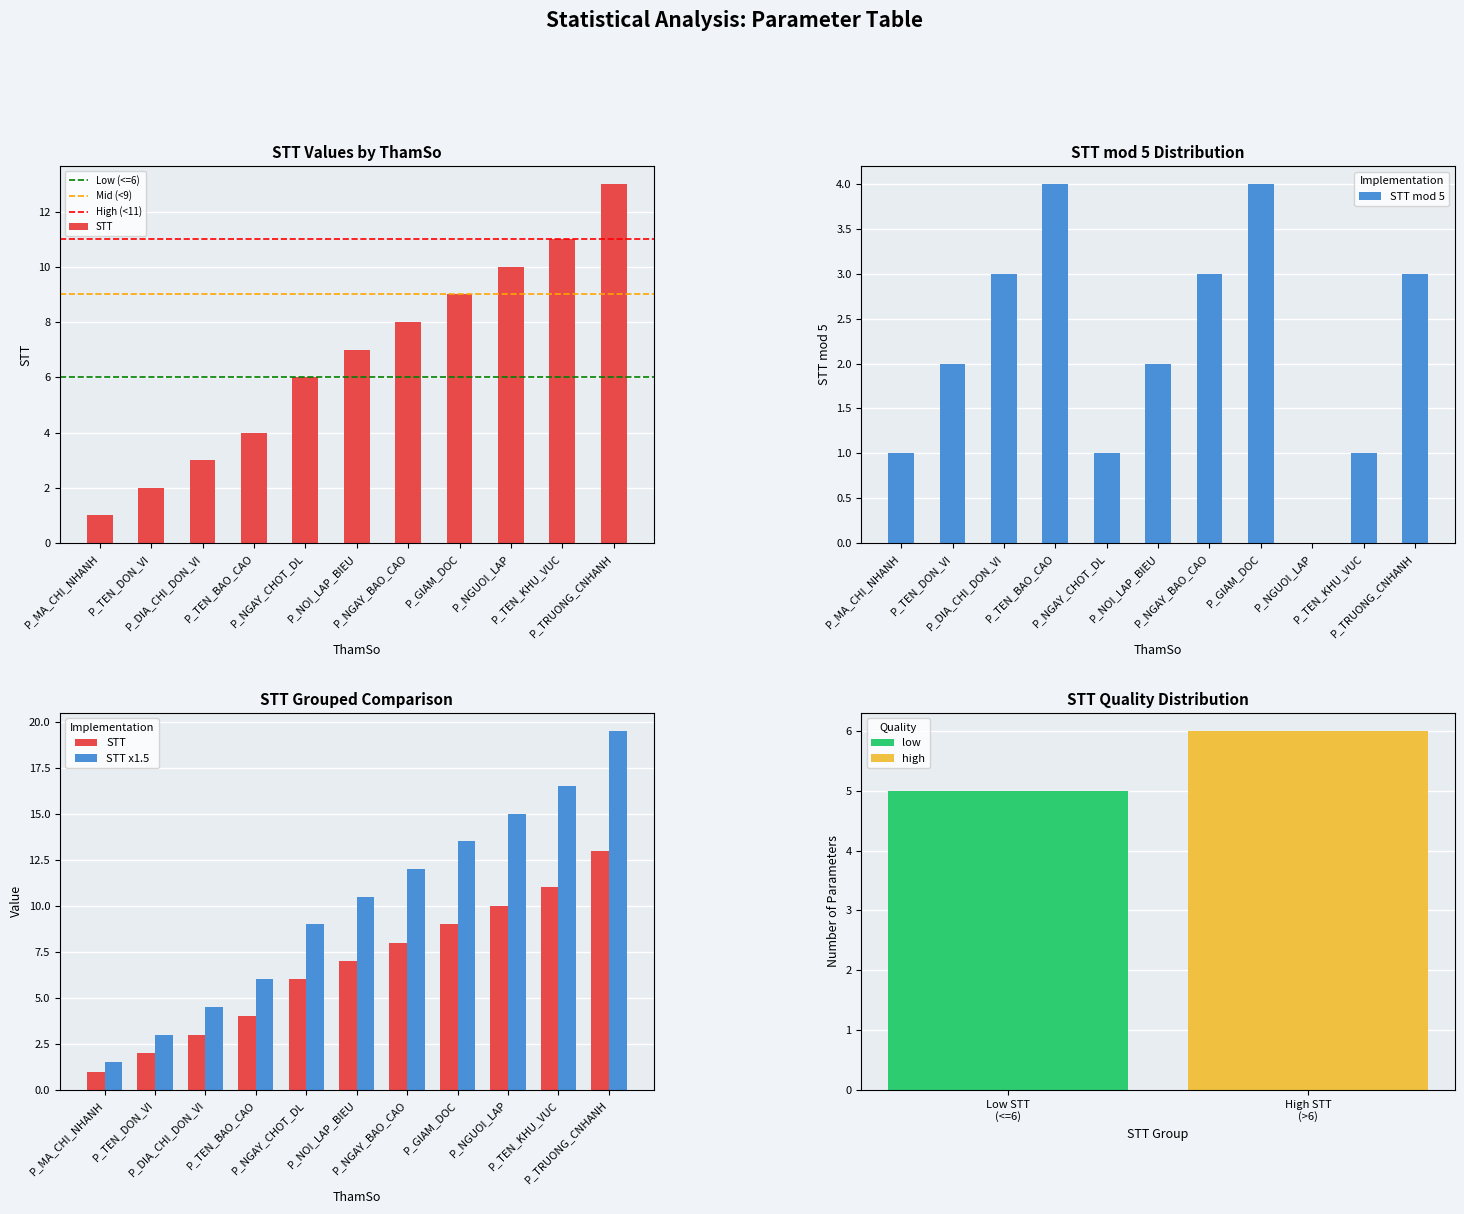

What is the label of the 7th bar from the left?

P_NGAY_BAO_CAO